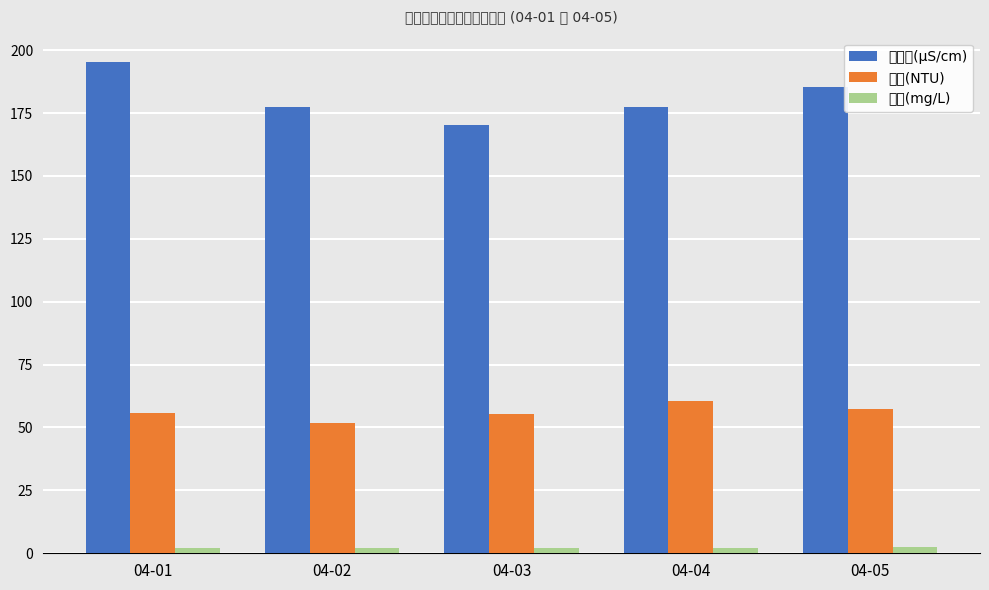

What is the value of the 电导率(μS/cm) bar at the 4th from the left?

177.2